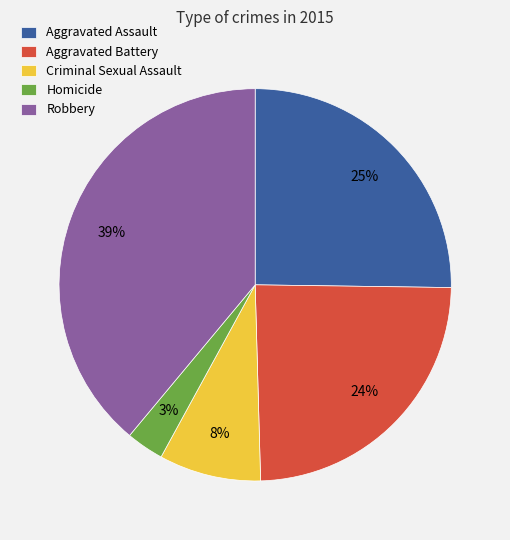

Do Aggravated Battery and Aggravated Assault together represent more than half of the pie?

No